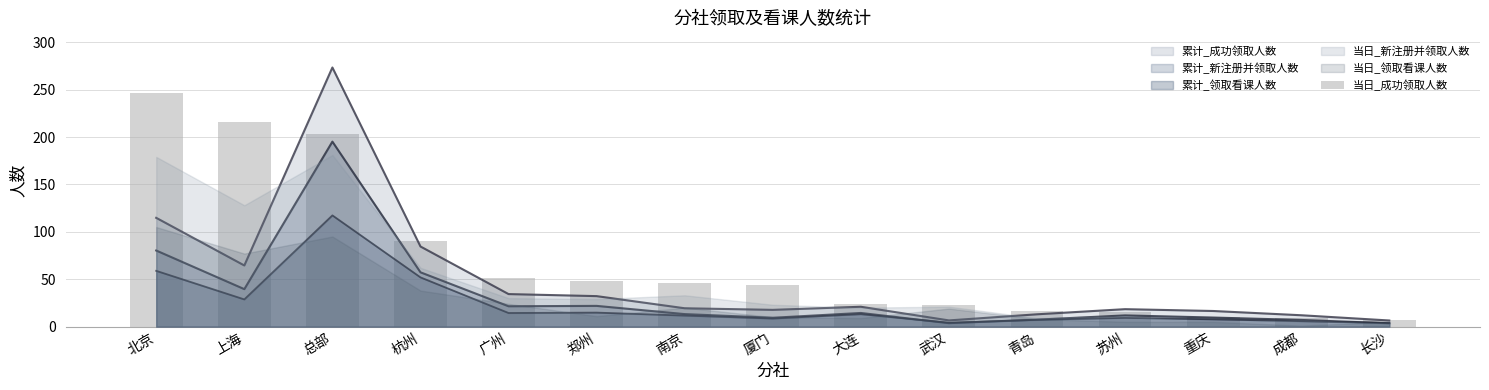

What is the difference between the maximum and minimum values?

239